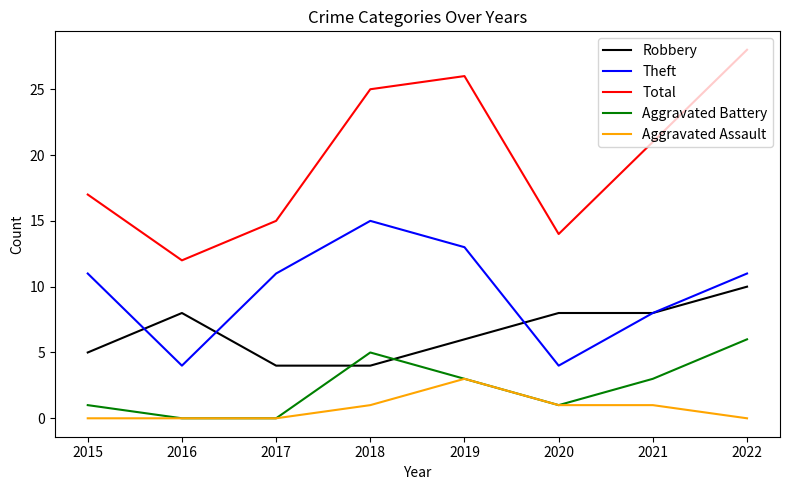

Which category has the highest value across all series?

2022